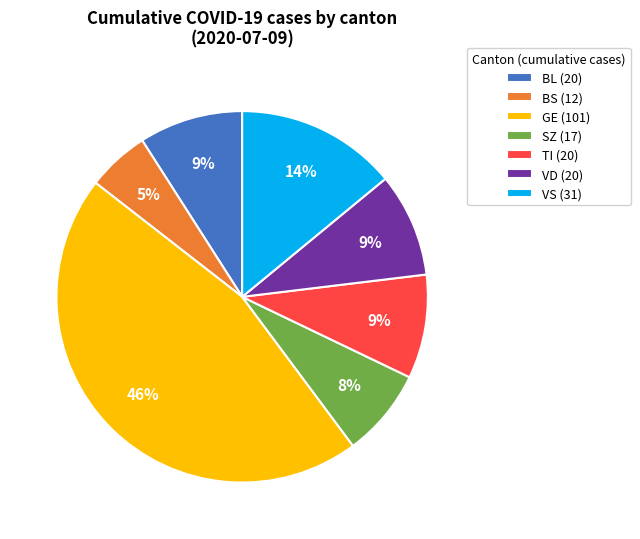

Which slice is the smallest?

BS (12)